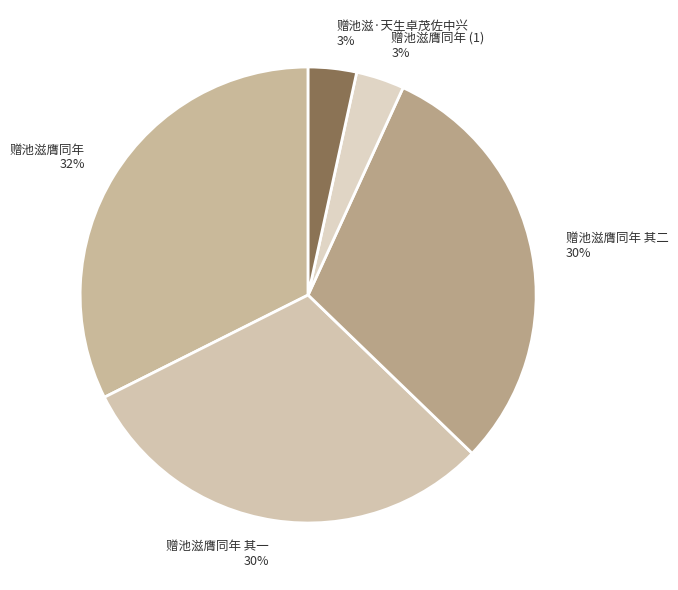

What percentage is the 赠池滋·天生卓茂佐中兴 3% slice, to the nearest percent?

3%